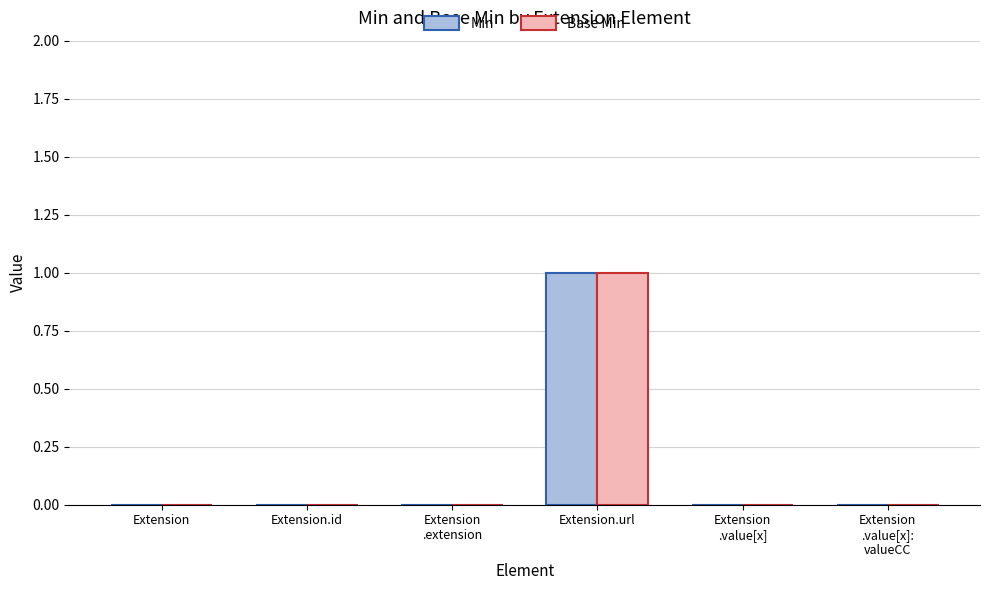

At which category is the sum across all series the highest?

Extension.url